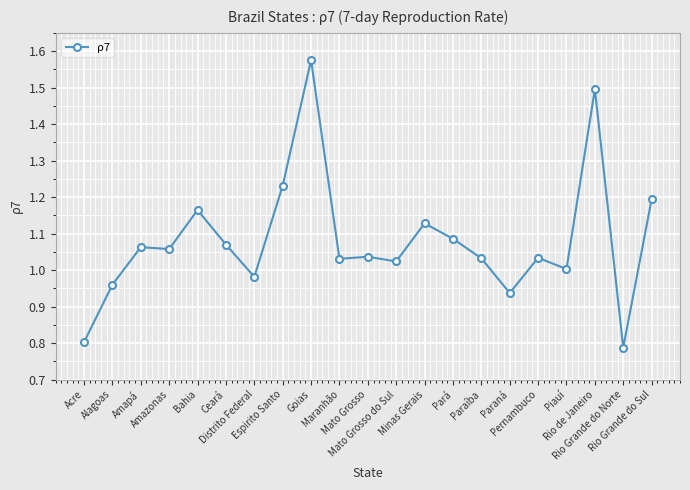

What is the difference between the maximum and minimum values?

0.8